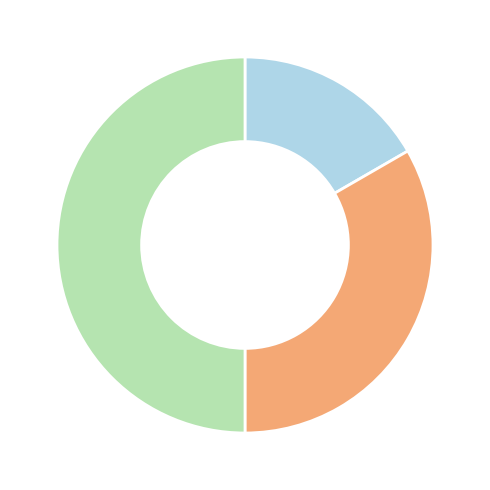

Is there any slice that represents more than half of the pie?

No